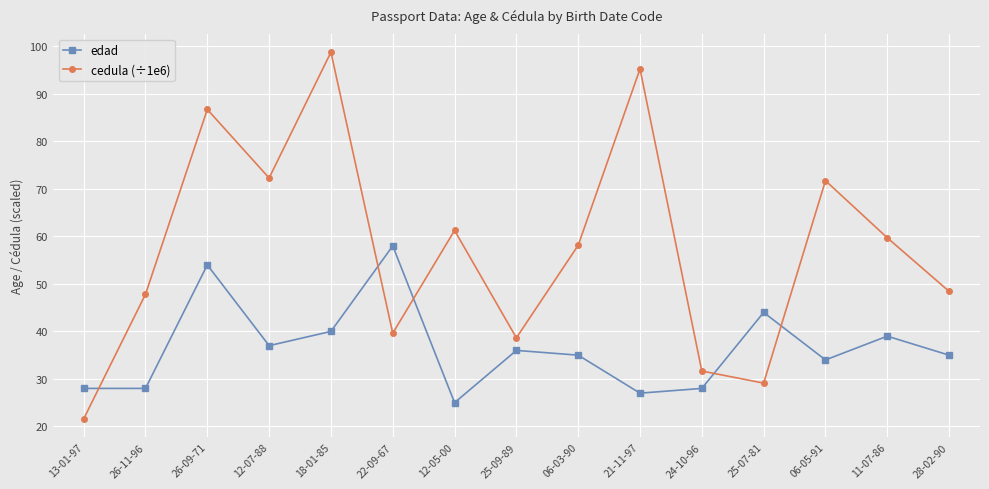

What is the difference between the highest and lowest values at 25-09-89?

2.6